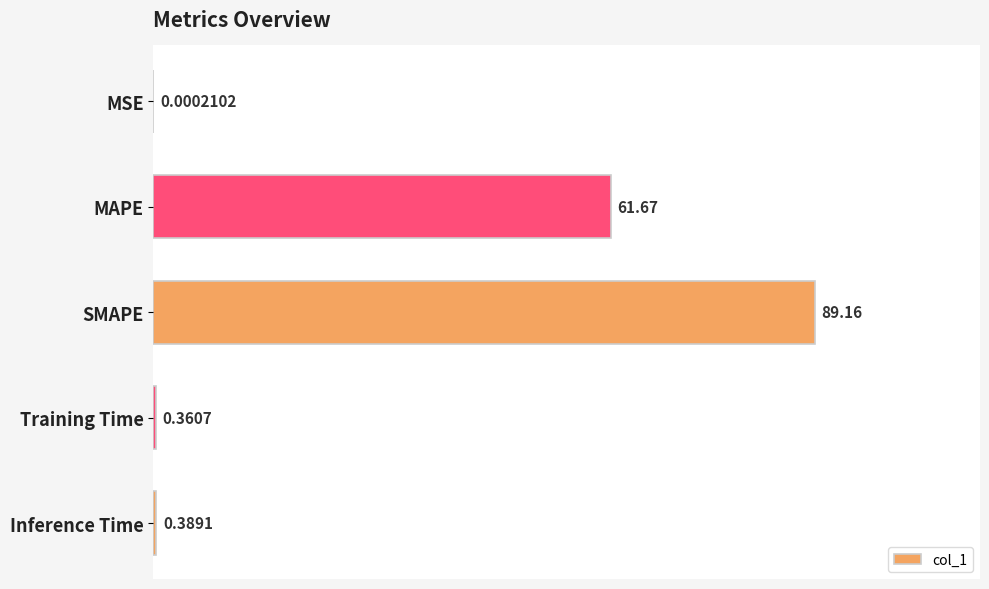

What is the ratio of the value at SMAPE to the value at MAPE?

1.4